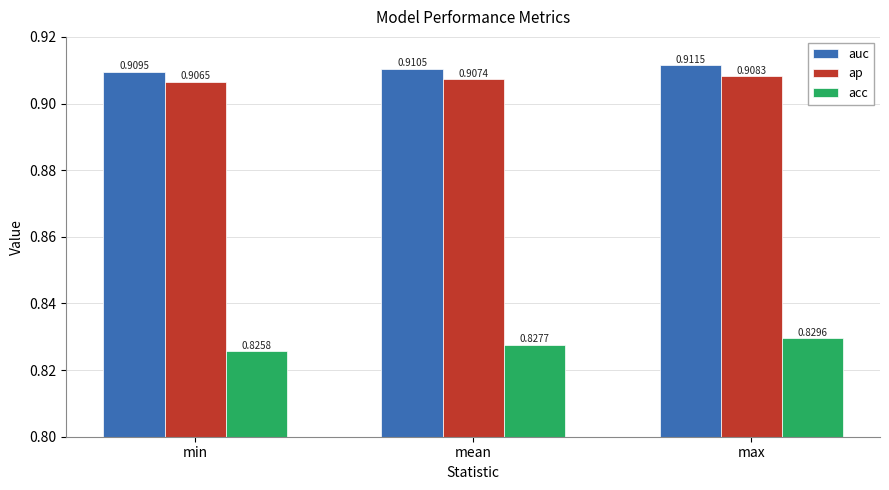

Is the value of ap at min greater than the value of acc at mean?

Yes